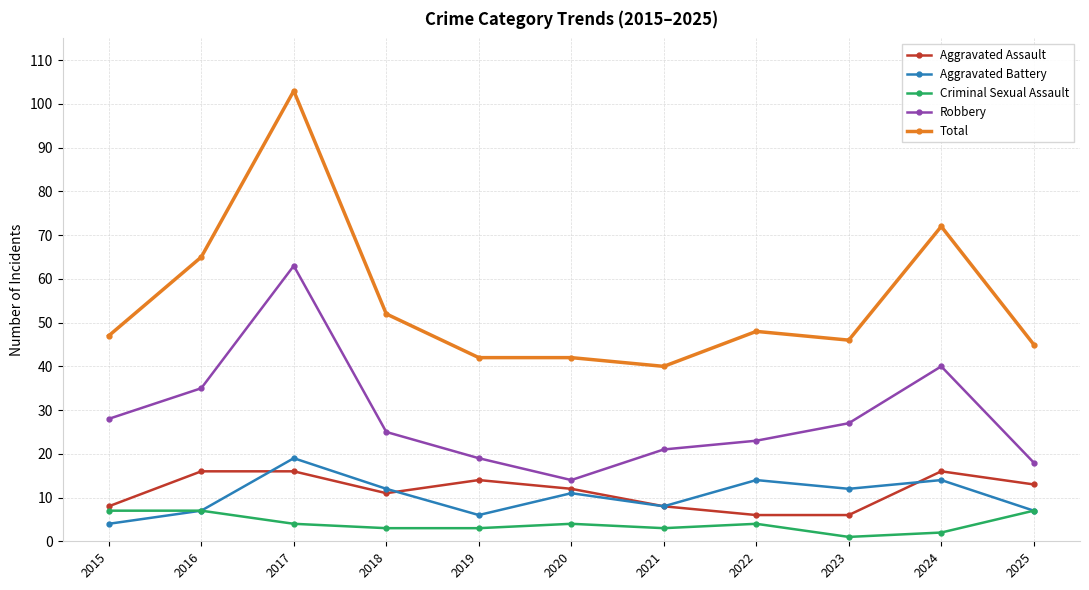

Count the number of categories in the chart.

11